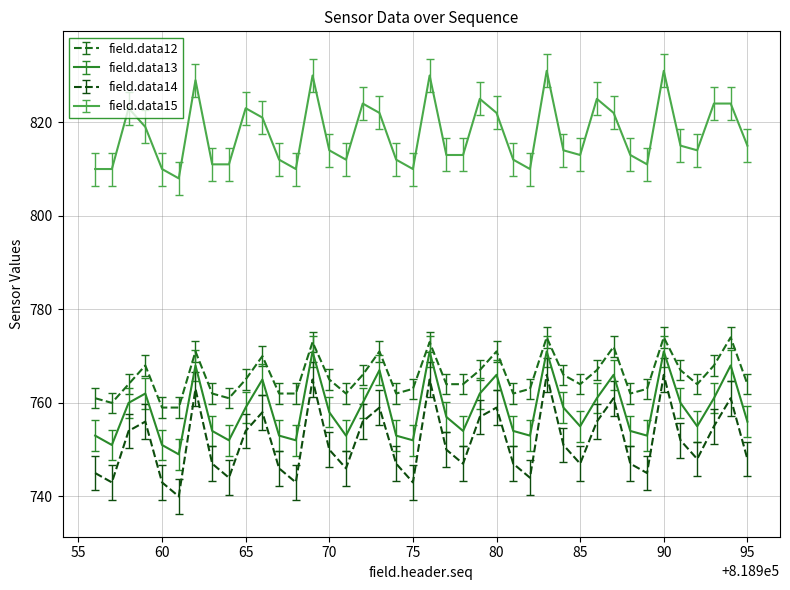

Does the chart display data point markers on the line(s)?

No